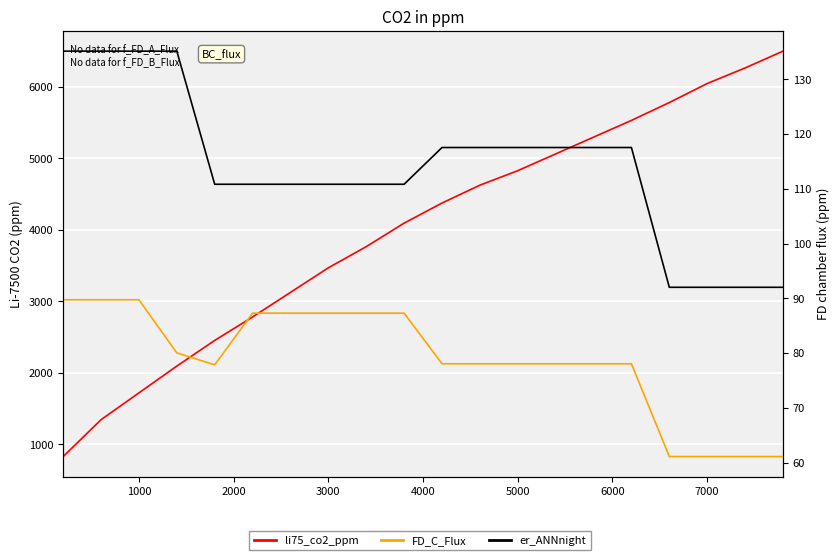

What are all the series names shown in the legend?

li75_co2_ppm, FD_C_Flux, er_ANNnight